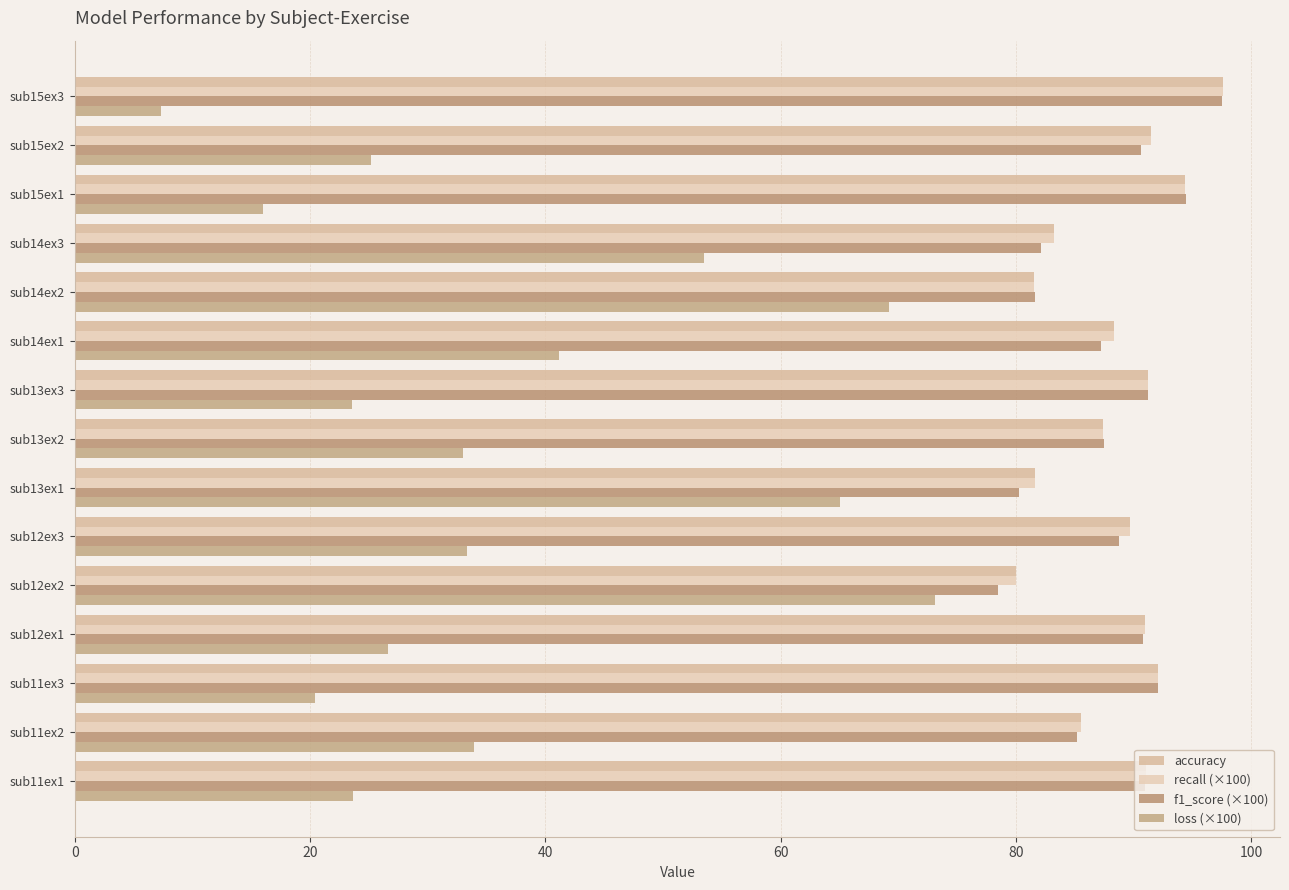

What is the difference between the maximum and minimum values in the loss (×100) series?

65.8